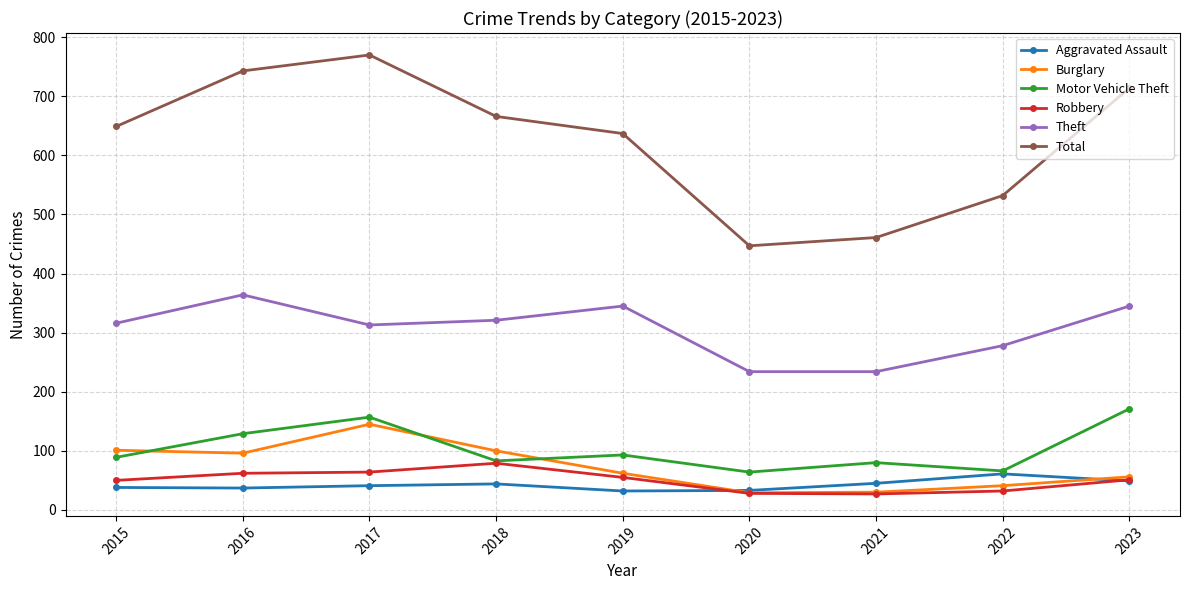

True or false: Total and Burglary cross at least once.

False